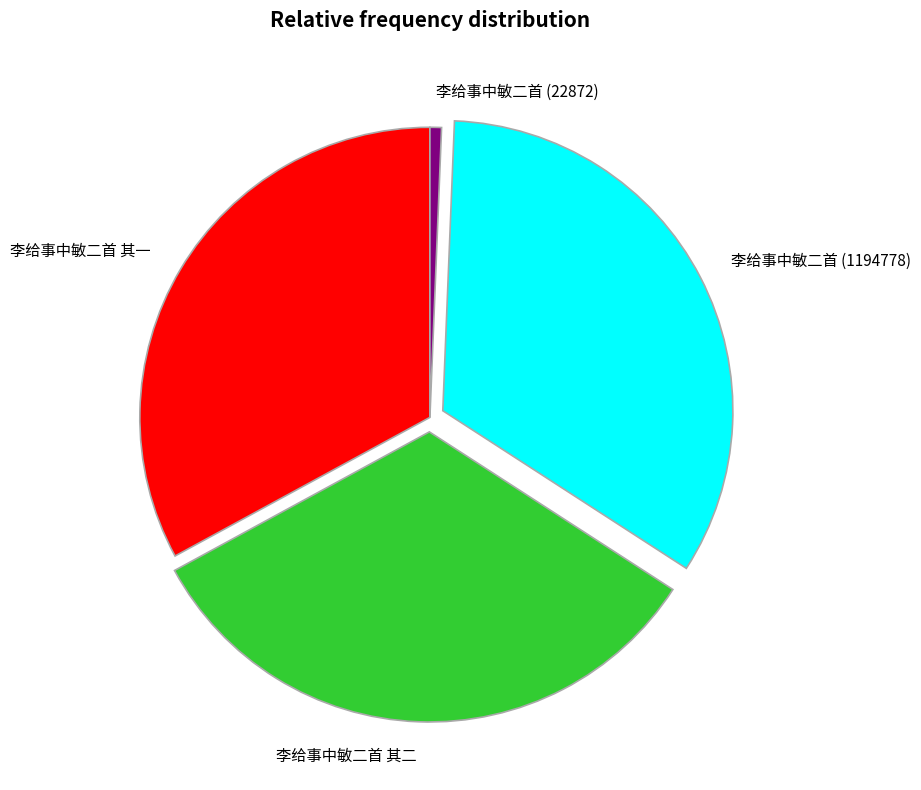

Do 李给事中敏二首 (22872) and 李给事中敏二首 其一 together represent more than half of the pie?

No